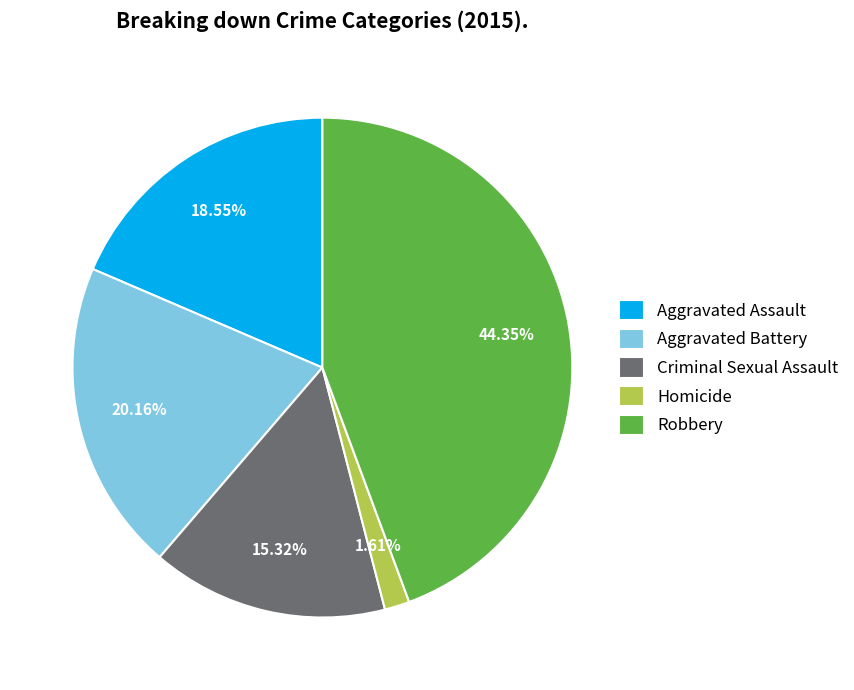

What percentage do Aggravated Assault and Aggravated Battery together represent?

38.7%